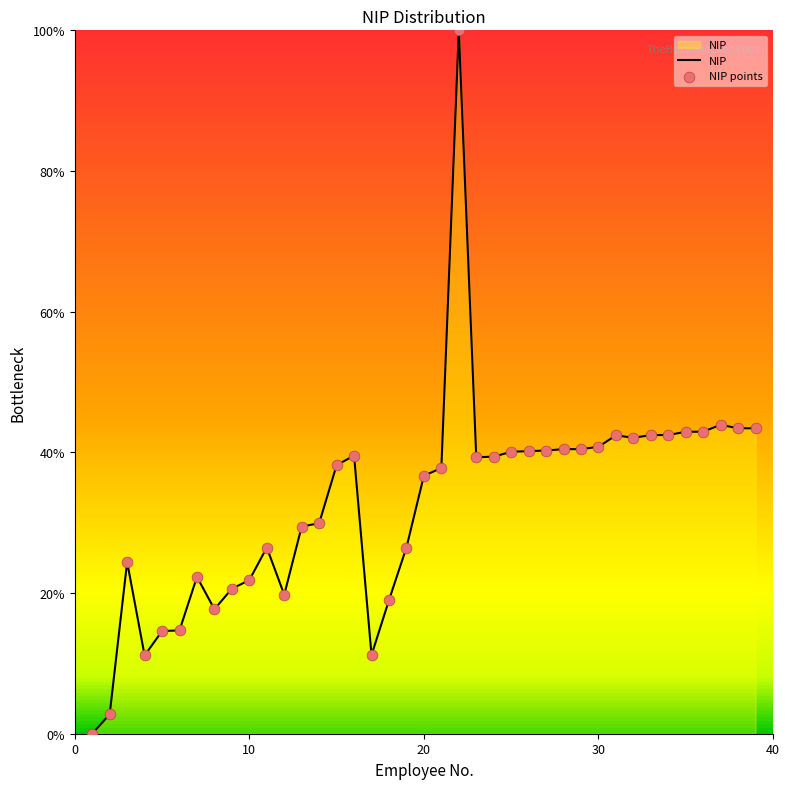

What is the maximum value shown in the chart?

100.0